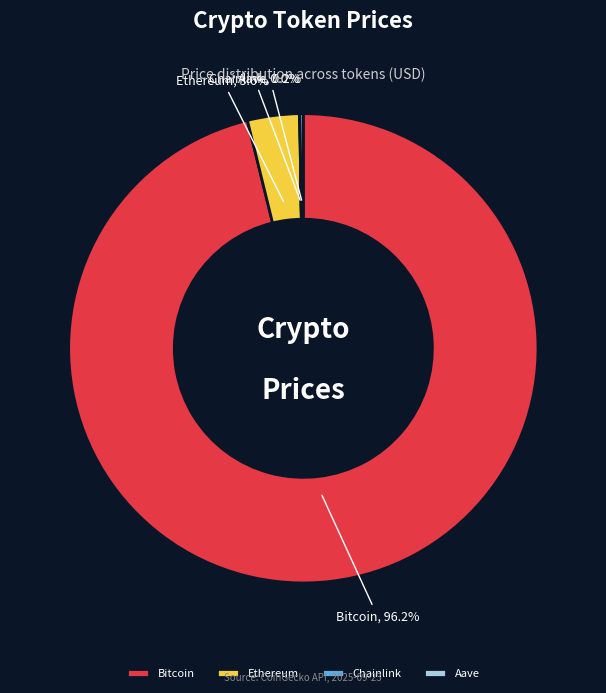

What is the largest slice in the pie chart?

Bitcoin